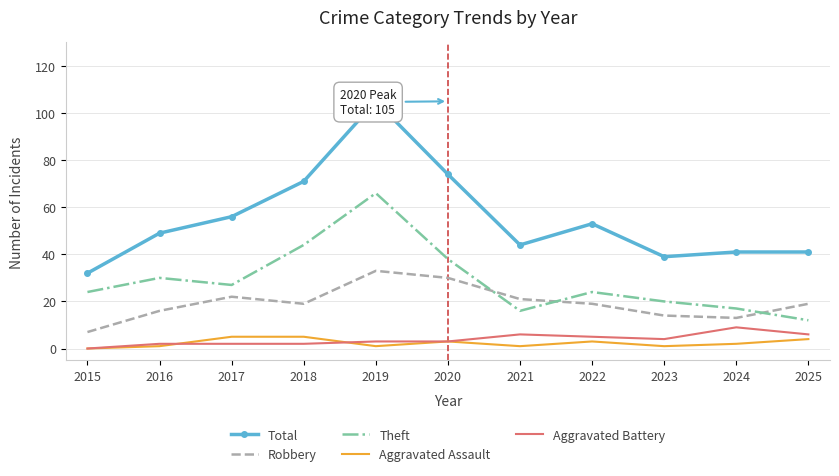

At which category does the chart reach its peak across all series?

2019